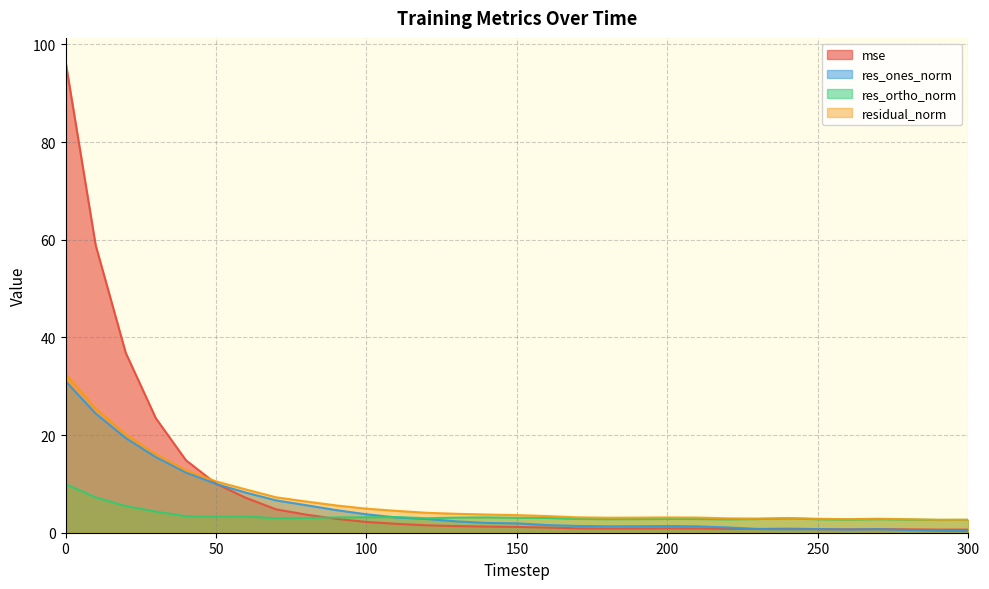

List the labels in order of mse value, largest first.

0, 10, 20, 30, 40, 50, 60, 70, 80, 90, 100, 110, 120, 130, 140, 150, 160, 170, 200, 210, 190, 180, 240, 220, 230, 270, 250, 260, 280, 300, 290